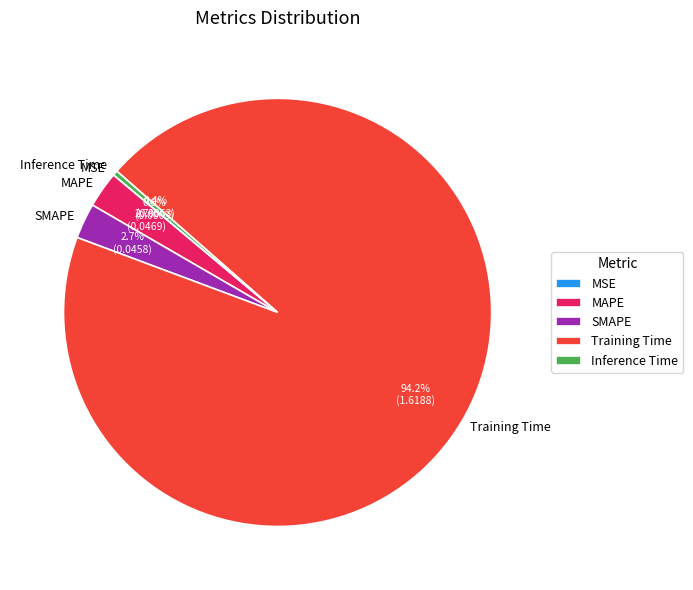

What is the majority slice?

Training Time